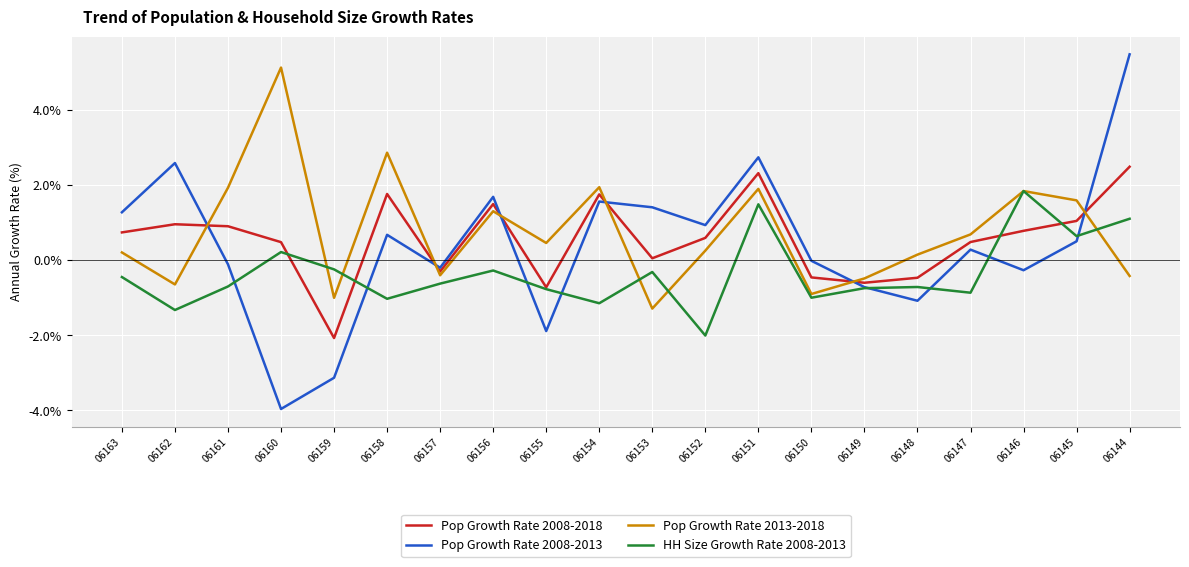

What is the smallest value displayed?

-4.0